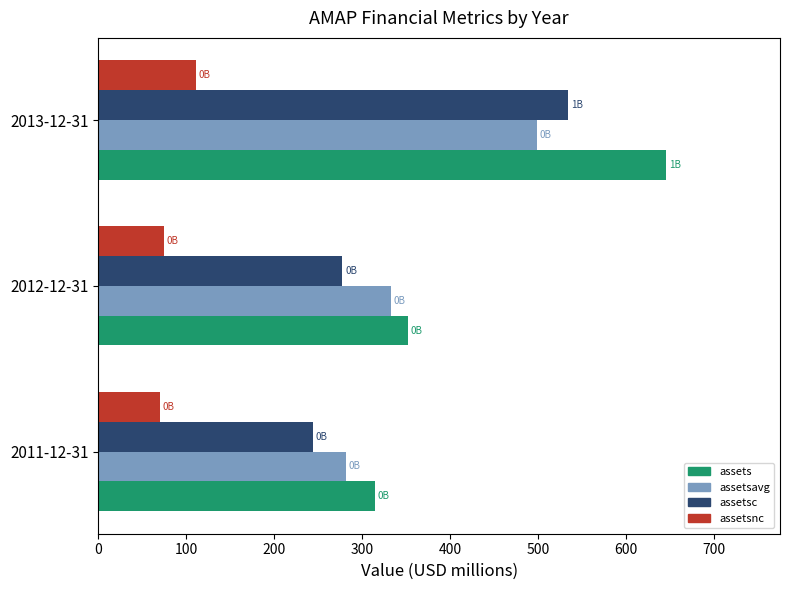

What is the greatest value displayed?

645.7